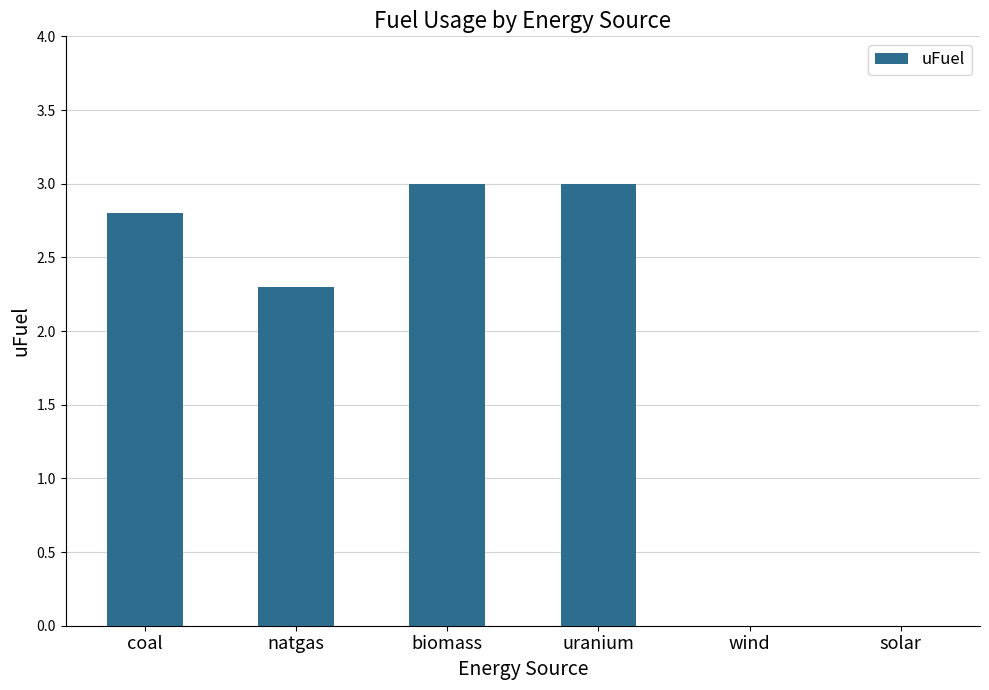

The value at uranium is 3.0. True or false?

True